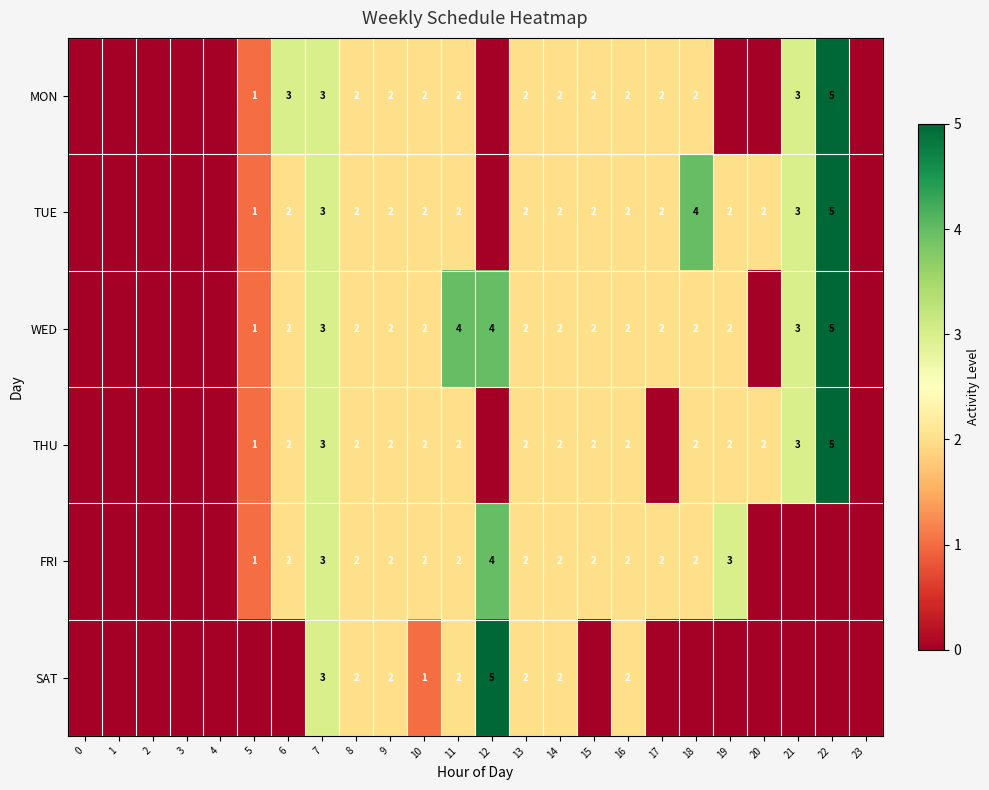

The value of FRI at 14 is 3. True or false?

False